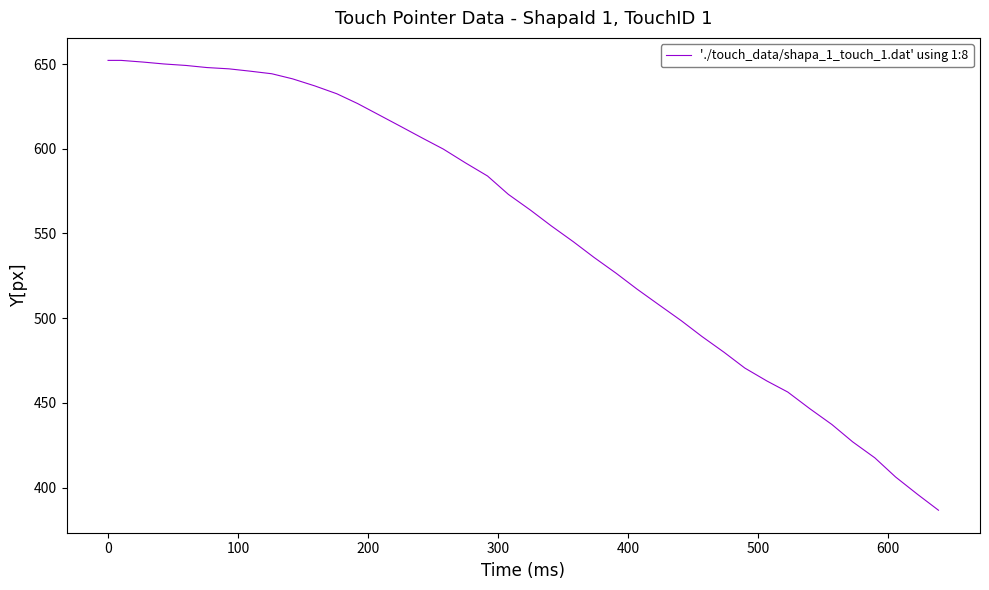

What is the smallest value displayed?

386.6